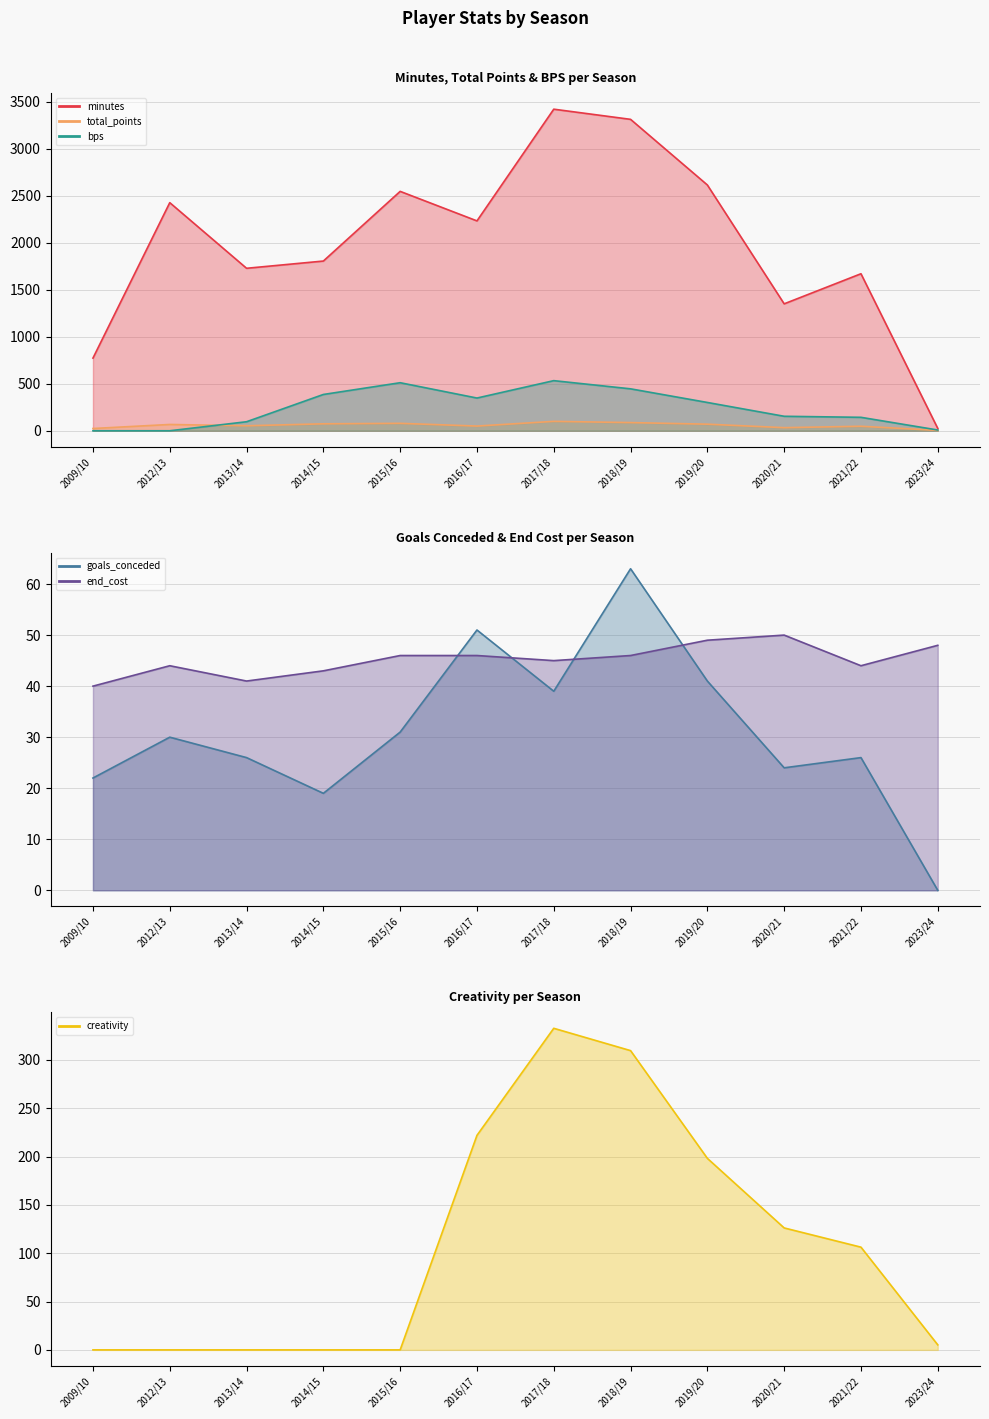

Reading left to right, extract all data points from this chart.

minutes: 2009/10=773.0	2012/13=2426.0	2013/14=1728.0	2014/15=1805.0	2015/16=2546.0	2016/17=2232.0	2017/18=3420.0	2018/19=3312.0	2019/20=2614.0	2020/21=1350.0	2021/22=1670.0	2023/24=25.0
total_points: 2009/10=24.0	2012/13=67.0	2013/14=53.0	2014/15=74.0	2015/16=79.0	2016/17=50.0	2017/18=100.0	2018/19=87.0	2019/20=70.0	2020/21=33.0	2021/22=48.0	2023/24=4.0
bps: 2009/10=0.0	2012/13=0.0	2013/14=96.0	2014/15=386.0	2015/16=511.0	2016/17=348.0	2017/18=533.0	2018/19=446.0	2019/20=301.0	2020/21=154.0	2021/22=143.0	2023/24=8.0
goals_conceded: 2009/10=22.0	2012/13=30.0	2013/14=26.0	2014/15=19.0	2015/16=31.0	2016/17=51.0	2017/18=39.0	2018/19=63.0	2019/20=41.0	2020/21=24.0	2021/22=26.0	2023/24=0.0
end_cost: 2009/10=40.0	2012/13=44.0	2013/14=41.0	2014/15=43.0	2015/16=46.0	2016/17=46.0	2017/18=45.0	2018/19=46.0	2019/20=49.0	2020/21=50.0	2021/22=44.0	2023/24=48.0
creativity: 2009/10=0.0	2012/13=0.0	2013/14=0.0	2014/15=0.0	2015/16=0.0	2016/17=222.0	2017/18=332.8	2018/19=309.7	2019/20=198.2	2020/21=126.2	2021/22=106.3	2023/24=5.2